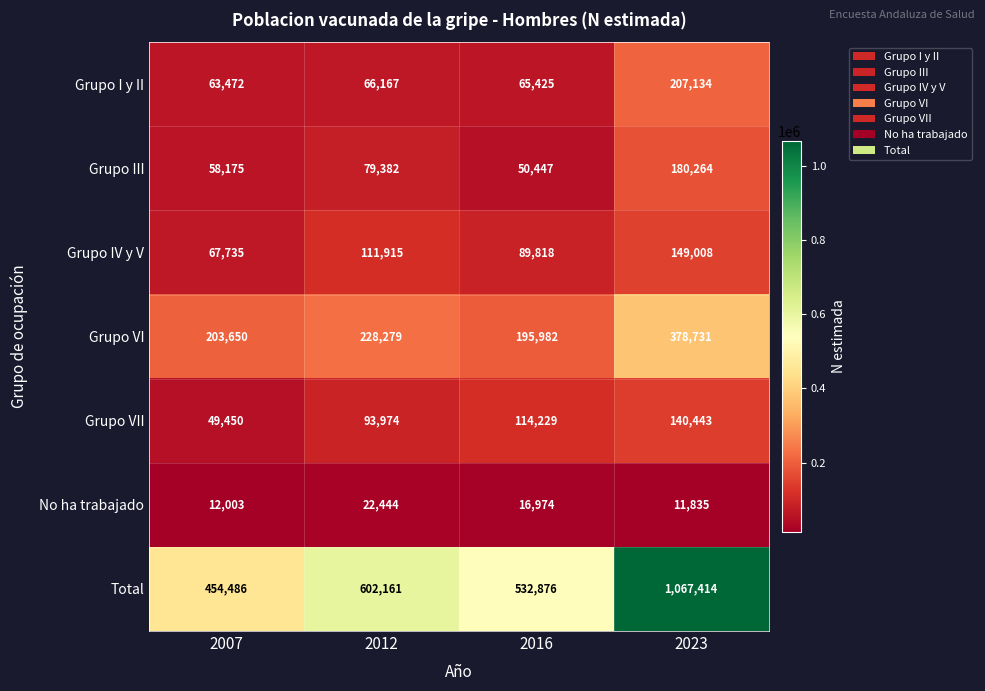

How many distinct data groups are displayed?

7